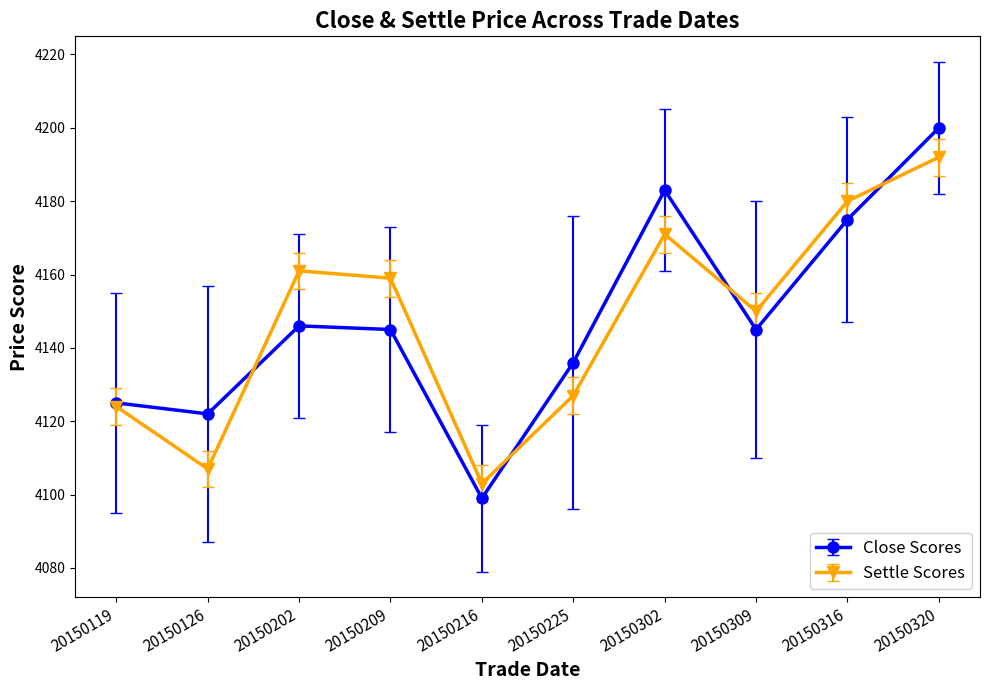

The value of Close Scores at 20150216 is 5583. True or false?

False